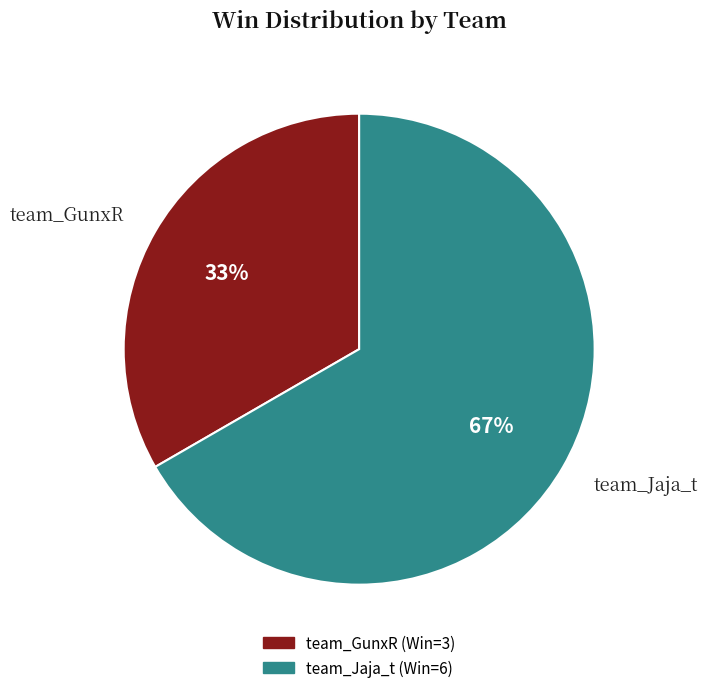

To the nearest percent, what percentage of the pie is team_Jaja_t?

67%